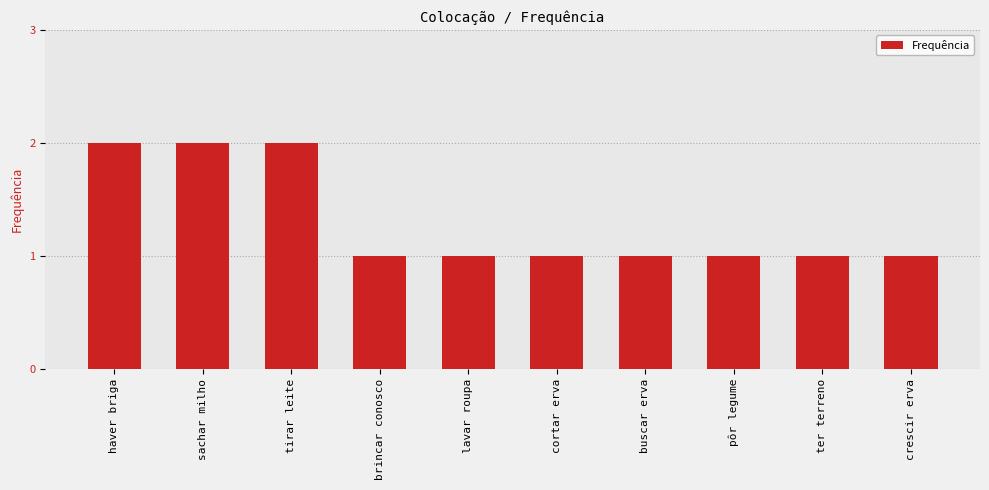

Are the bars grouped side by side (vs. stacked)?

No